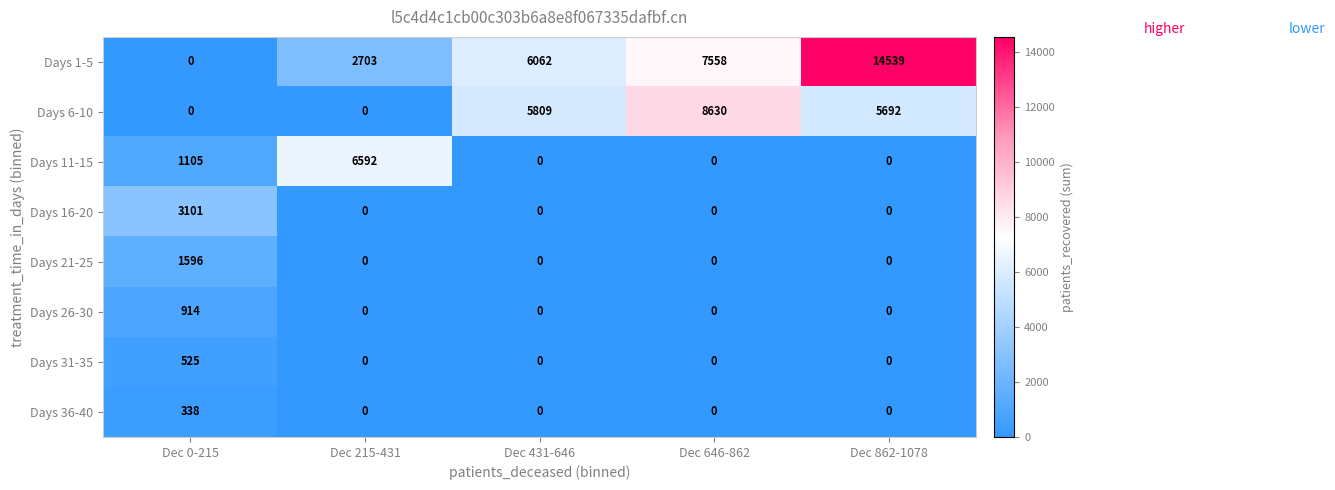

What is the spread (max minus min) of values at Dec 431-646?

6062